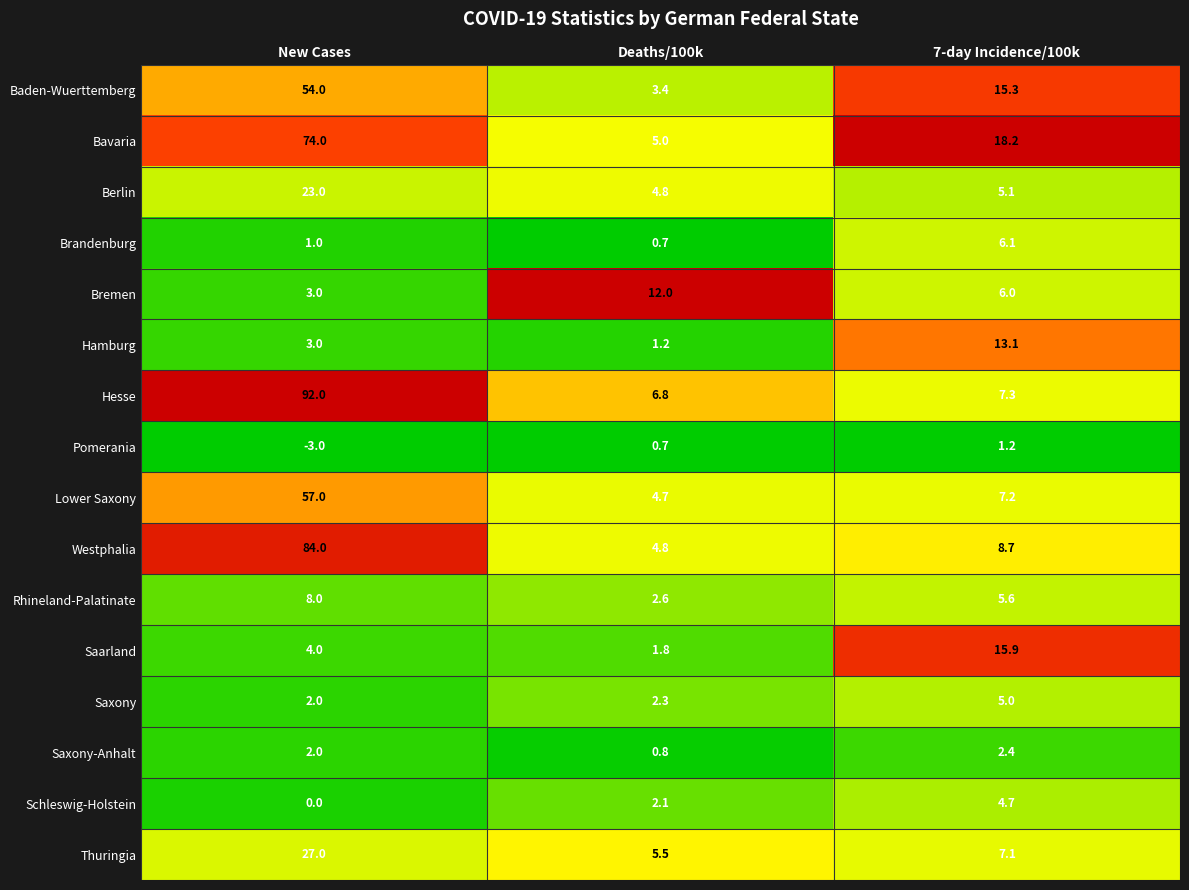

Between New Cases and Deaths/100k, which series saw the biggest shift?

Hesse